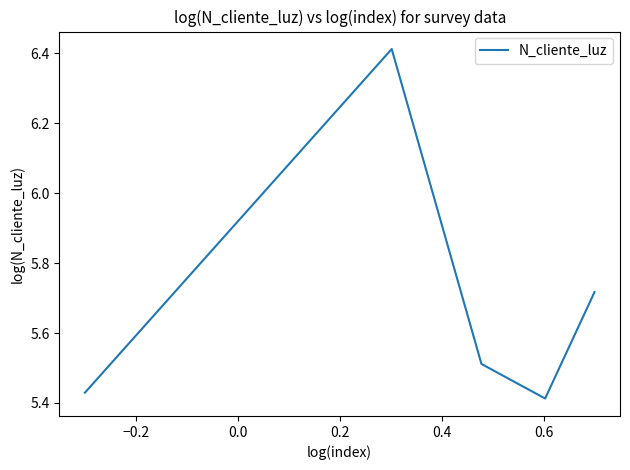

How many interior local peaks (higher than both neighbors) does the data have?

1